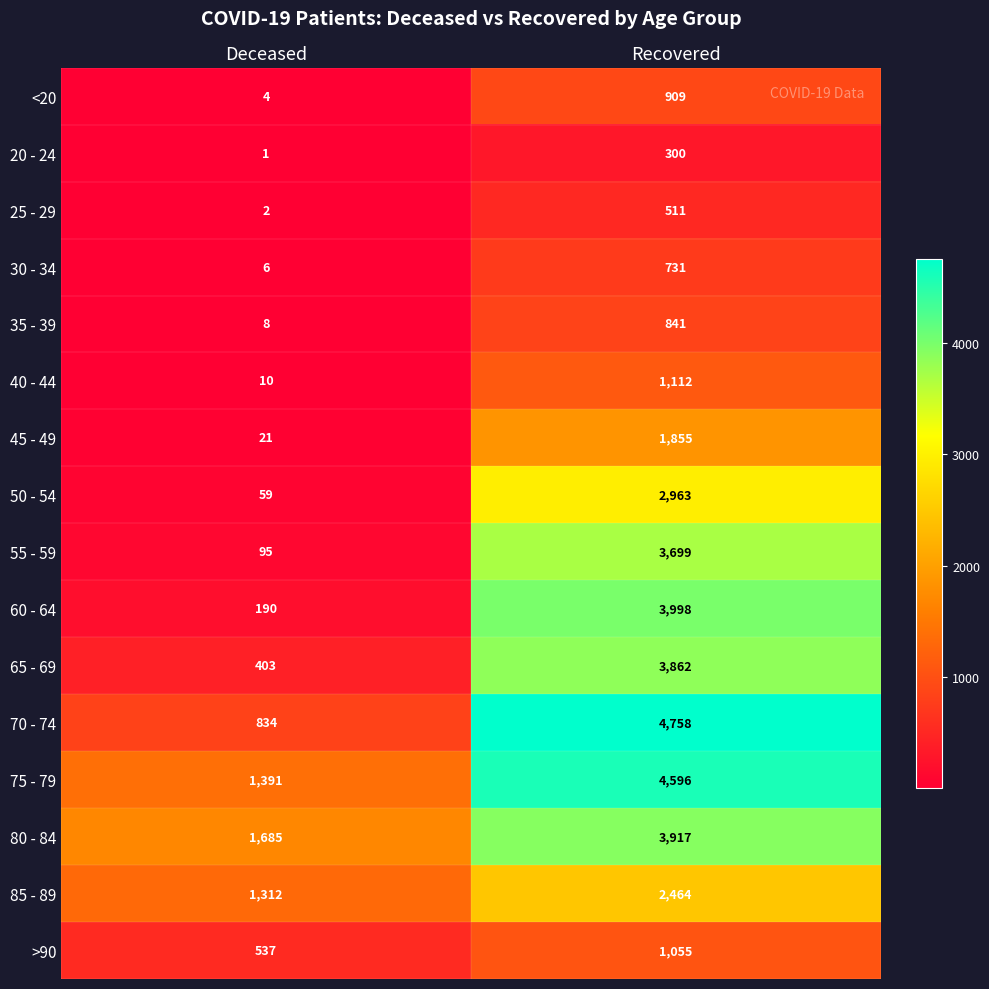

What value does the 65 - 69 series have at Deceased, to the nearest 100?

400